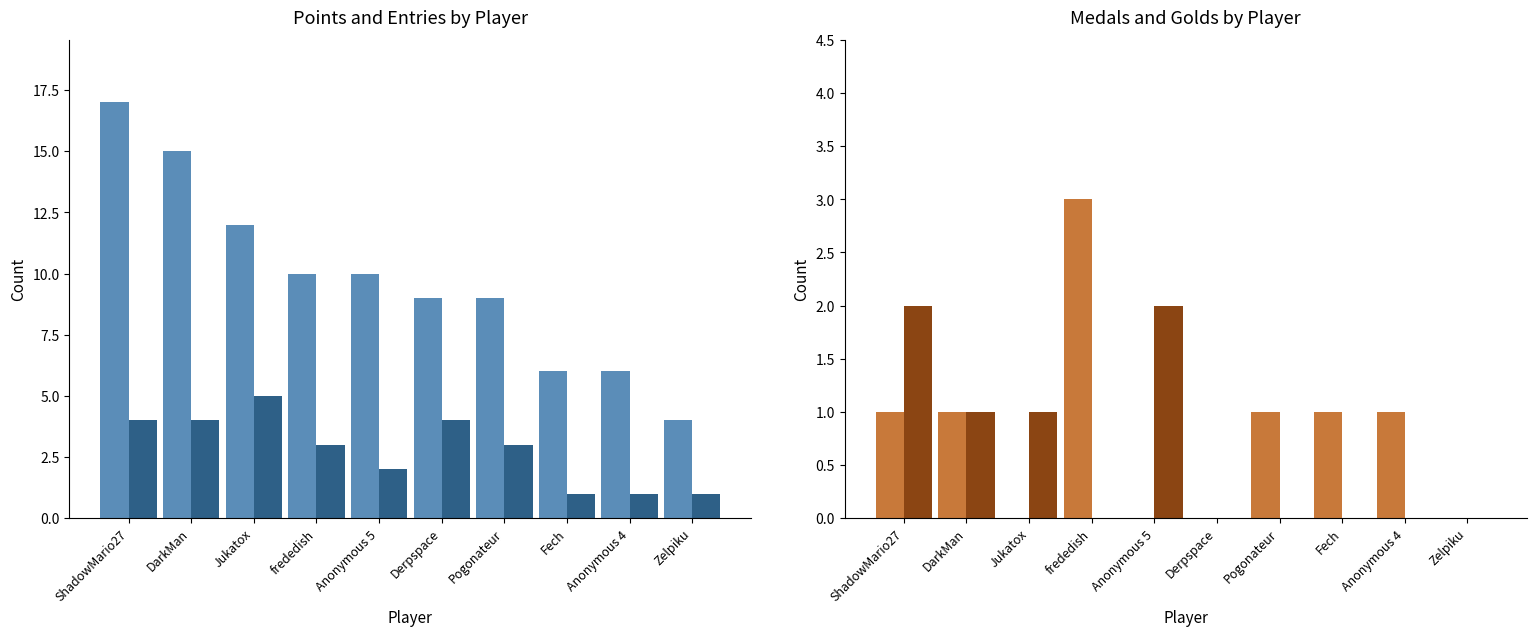

What is the approximate value of Points at ShadowMario27, to the nearest 5?

15